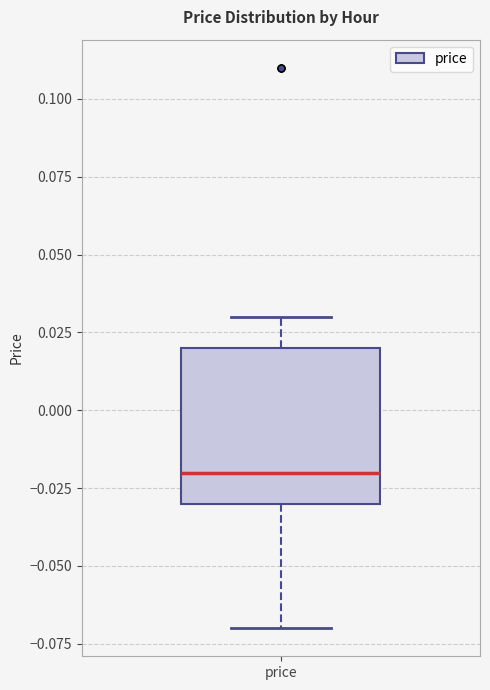

Read this box plot against the y-axis: the position of the median line, the range covered by the box, and the ends of both whiskers. The values are not printed on the chart, so give them approximately, as read against the axis.

median -0.02, box -0.03 to 0.02, whiskers -0.07 to 0.03